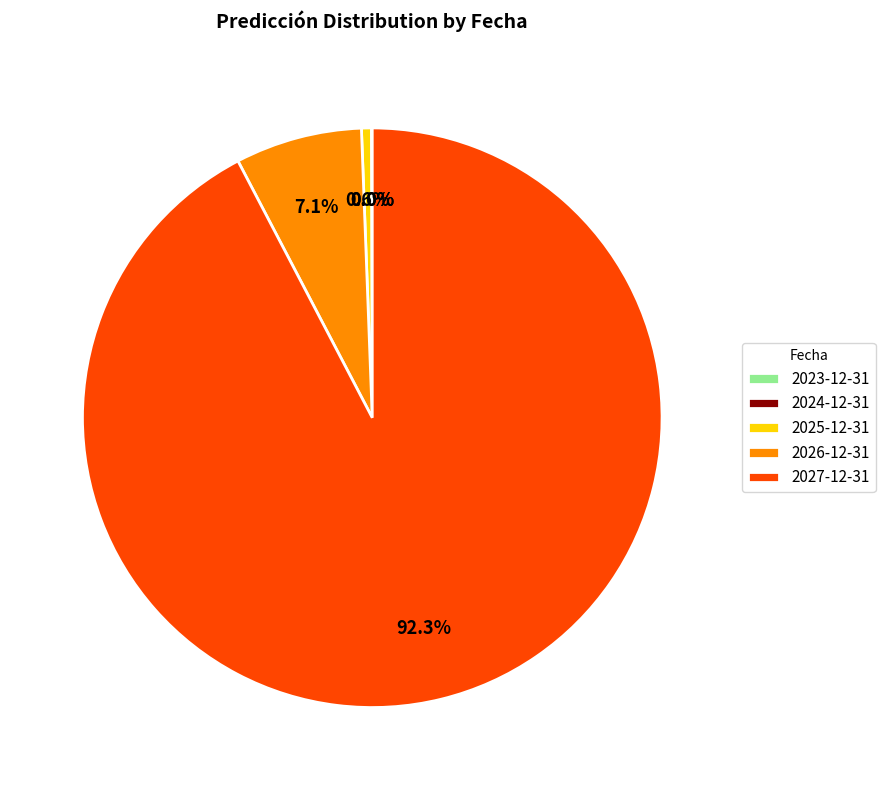

Which category has the biggest portion of the pie?

2027-12-31